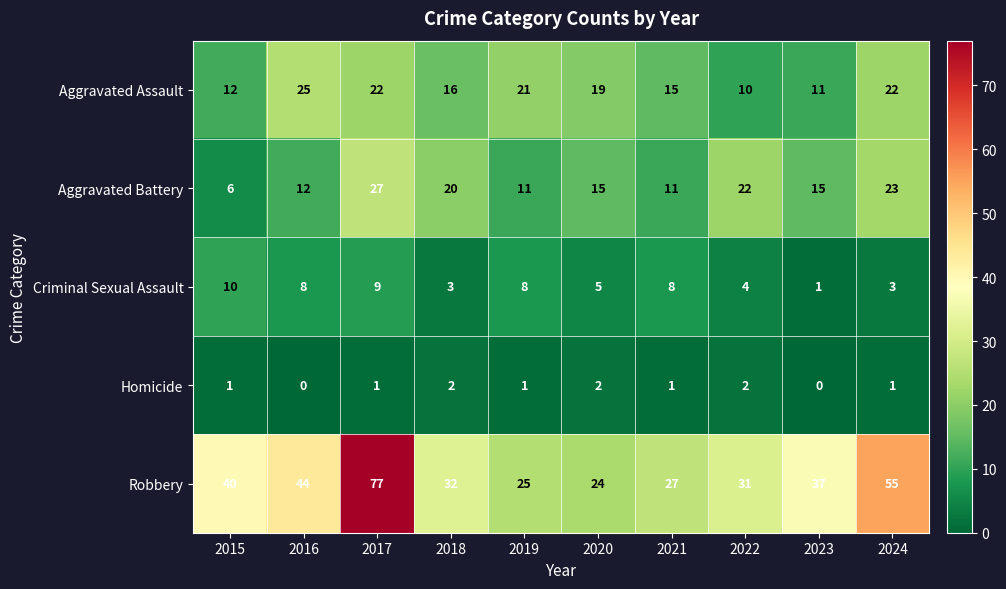

The Aggravated Assault series shows 19 at 2020. True or false?

True